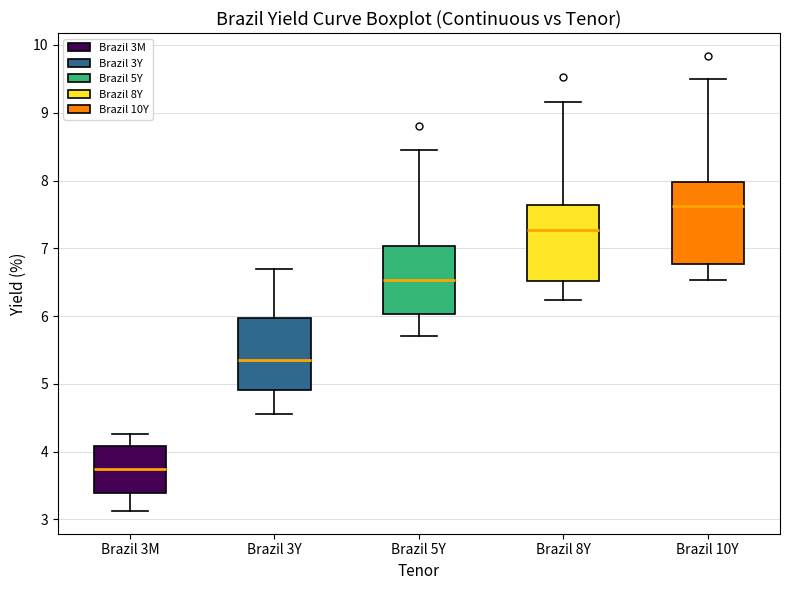

Reading left to right, transcribe this box plot: for each box, give where its median line is, the range the box spans, and where its two whiskers end, as read against the y-axis. The values are not printed on the chart, so give them approximately, as read against the axis.

Brazil 3M: median 3.7, box 3.4 to 4.1, whiskers 3.1 to 4.3
Brazil 3Y: median 5.3, box 4.9 to 6.0, whiskers 4.6 to 6.7
Brazil 5Y: median 6.5, box 6.0 to 7.0, whiskers 5.7 to 8.5
Brazil 8Y: median 7.3, box 6.5 to 7.6, whiskers 6.2 to 9.2
Brazil 10Y: median 7.6, box 6.8 to 8.0, whiskers 6.5 to 9.5